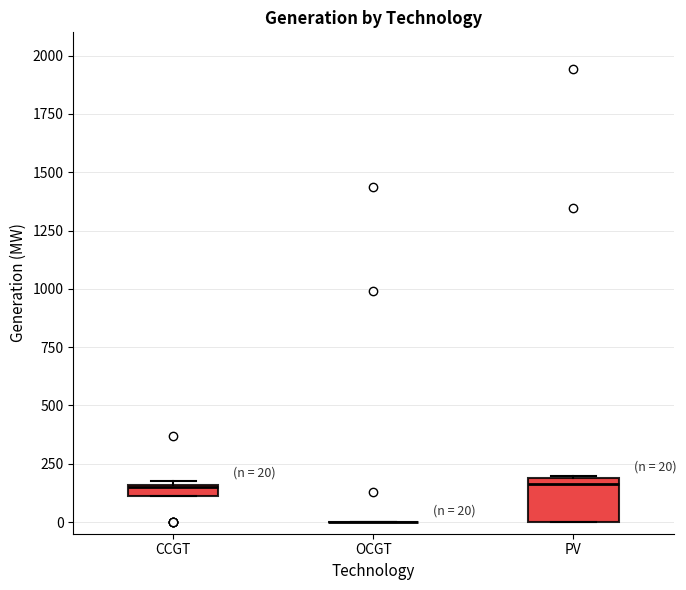

Which box is the tallest, from its lower edge to its upper edge?

PV